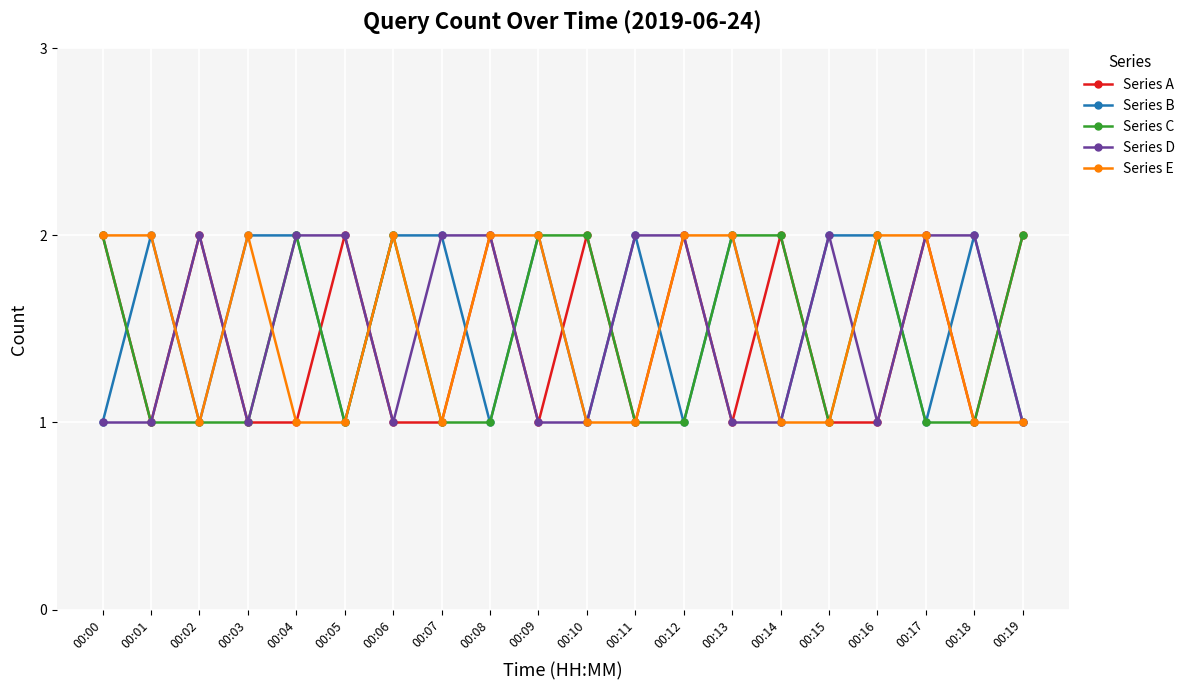

Count the number of data series in this chart.

5